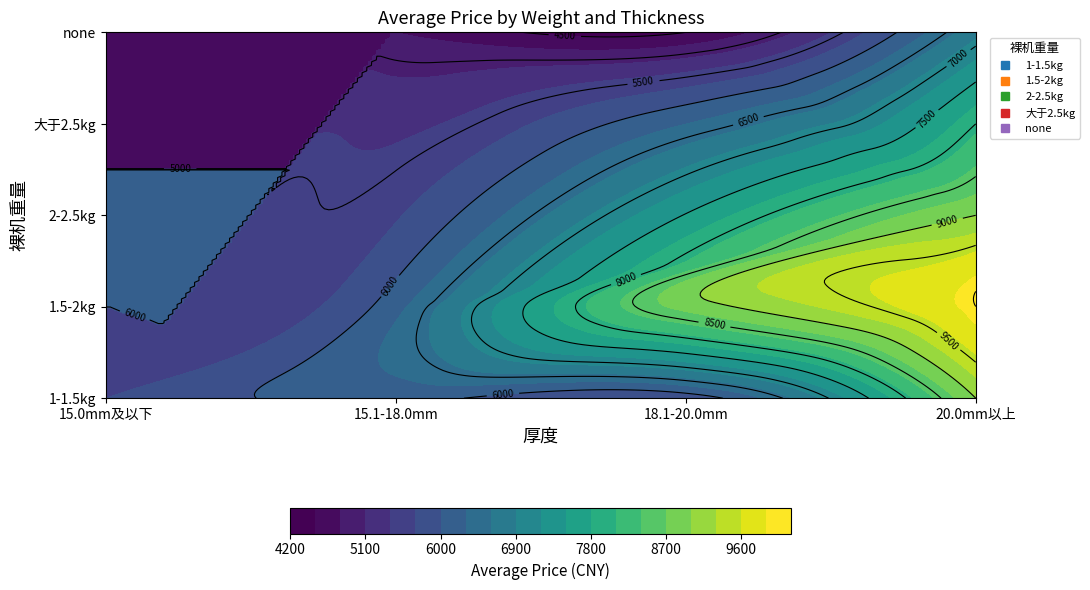

What is the lowest value of the 1-1.5kg series?

5699